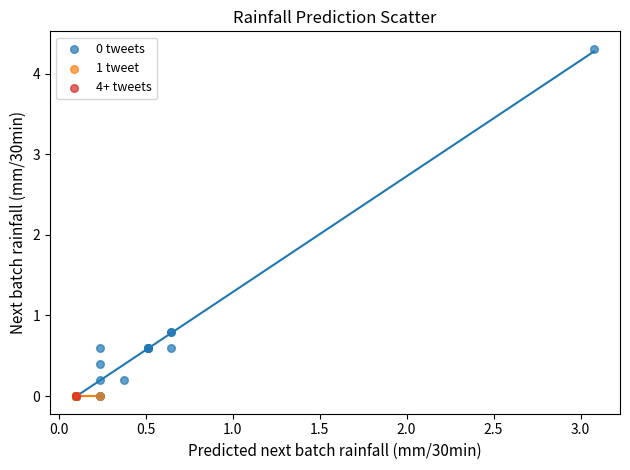

What are all the series names shown in the legend?

0 tweets, 1 tweet, 4+ tweets